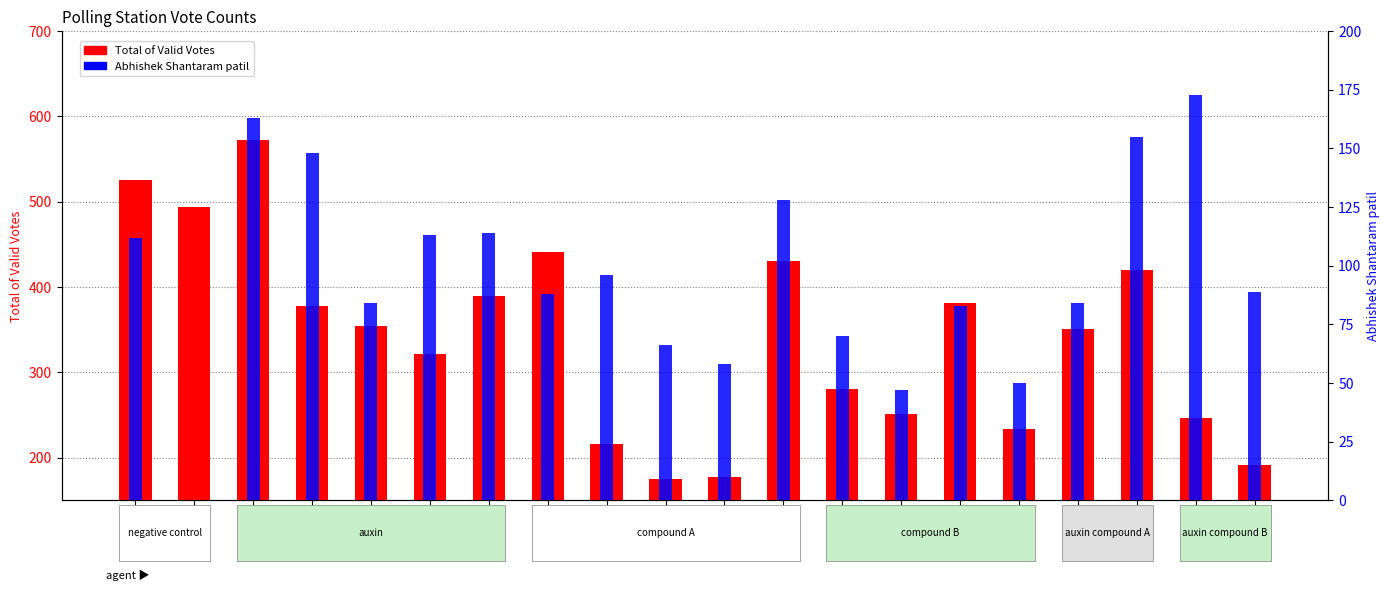

Rank the series by their average value, from lowest to highest.

Abhishek Shantaram patil, Total of Valid Votes